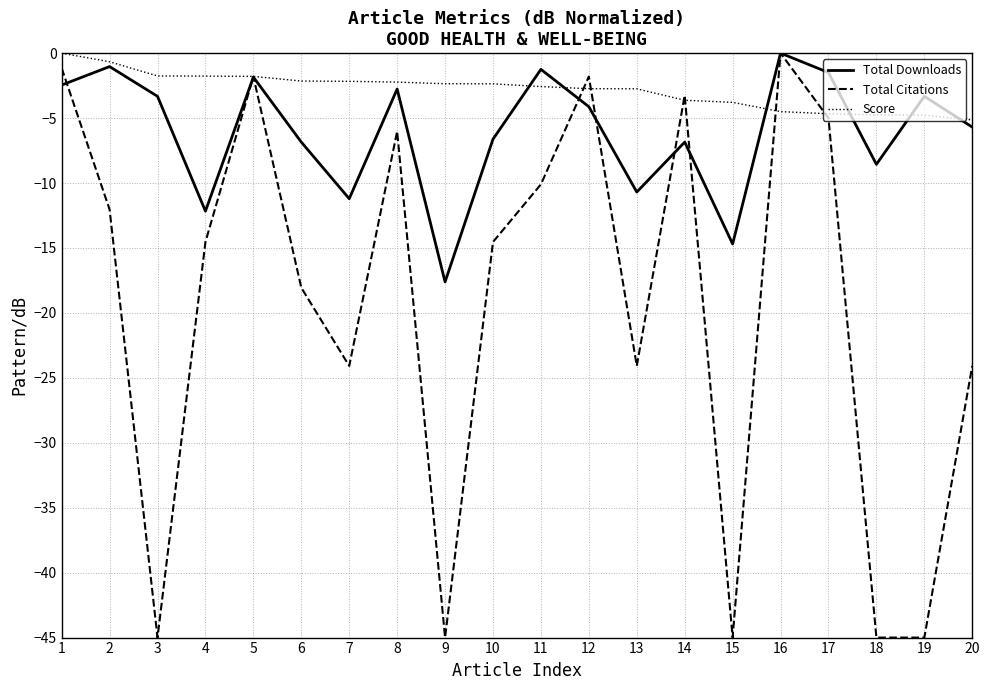

What is the difference between the second highest and minimum values in the Score series?

4.5